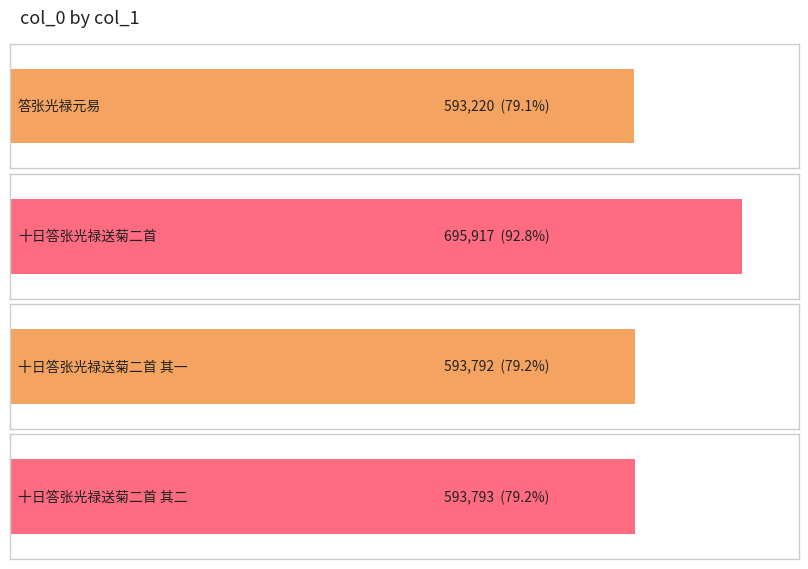

At which category does the chart reach its peak across all series?

十日答张光禄送菊二首